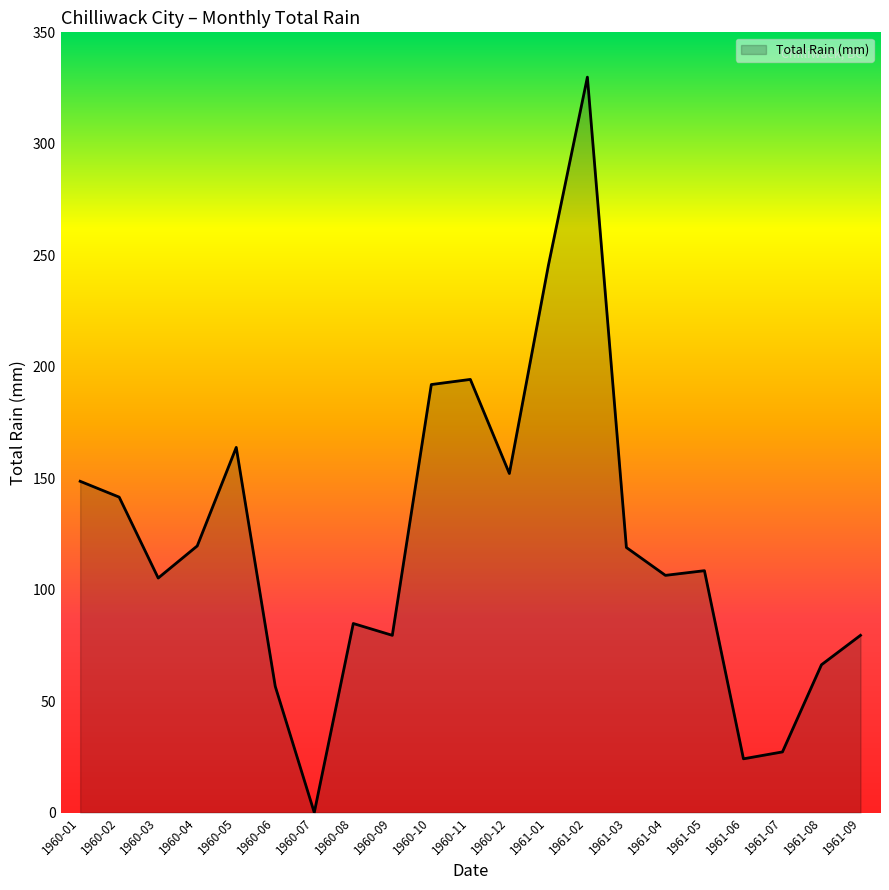

Read the value at 1961-07.

27.2